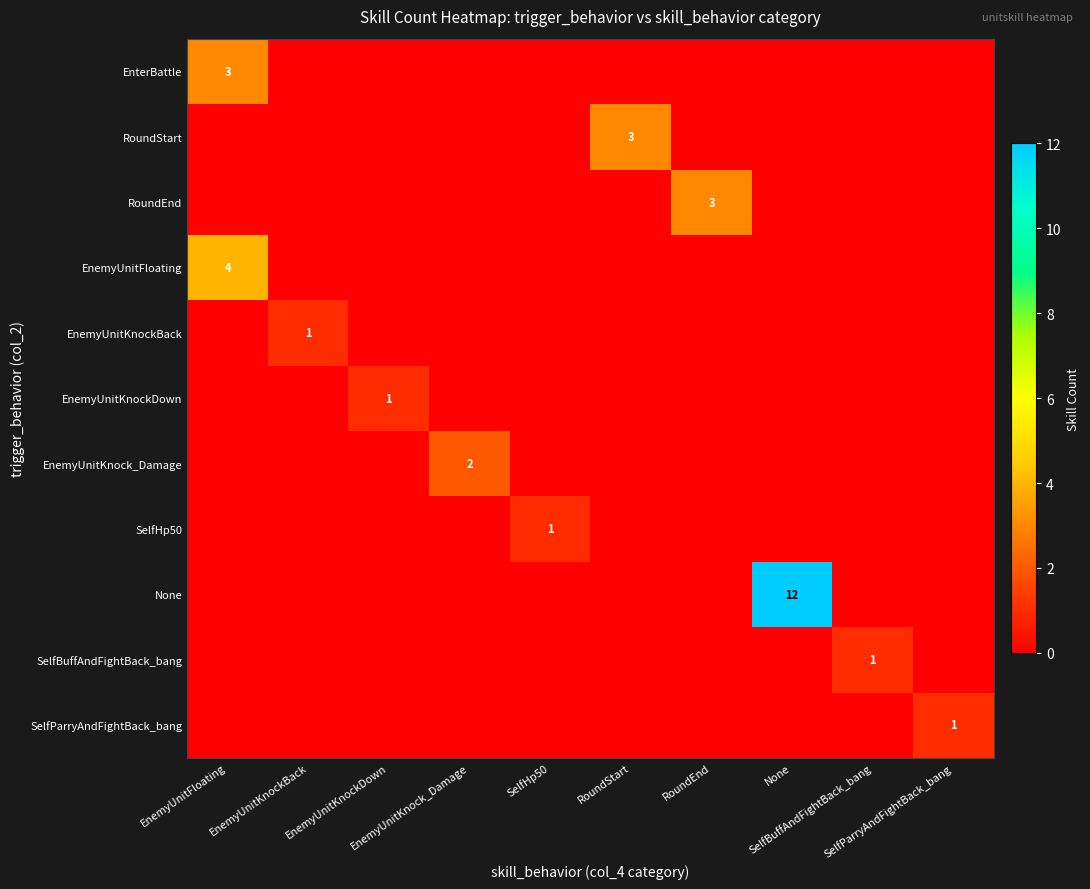

How many data points in EnemyUnitKnockBack are above 0?

1